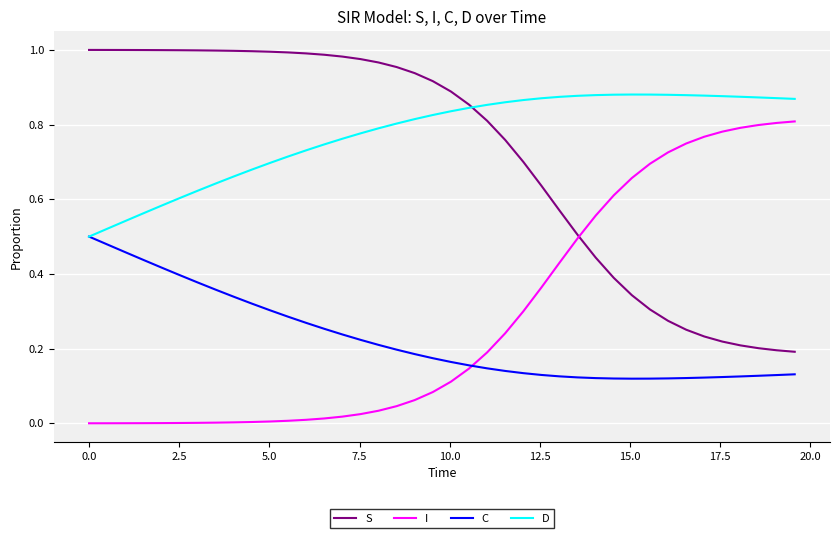

Rank the series by their maximum value, from lowest to highest.

C, I, D, S